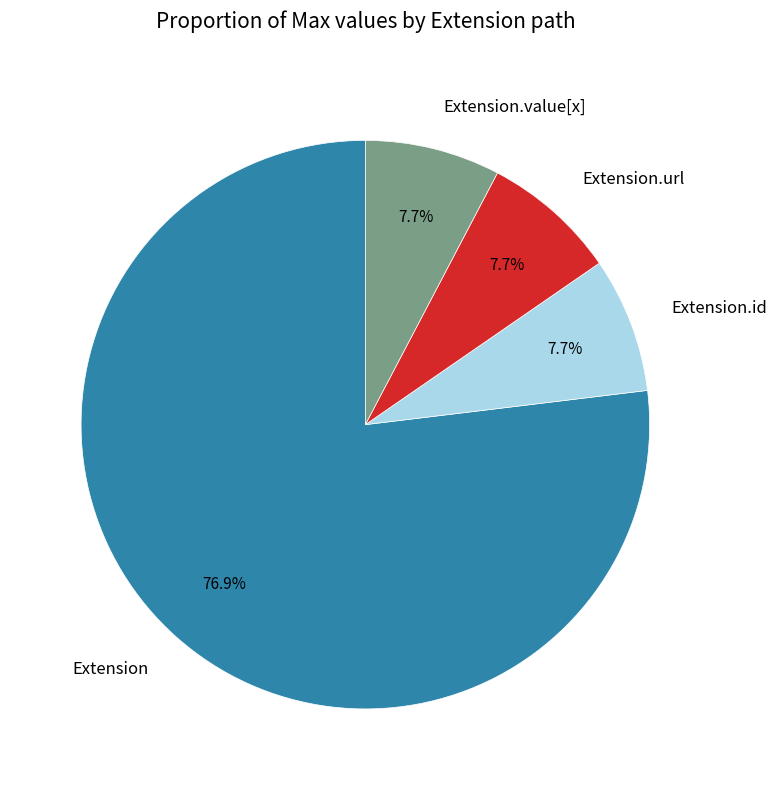

Which slice represents more than half of the pie?

Extension